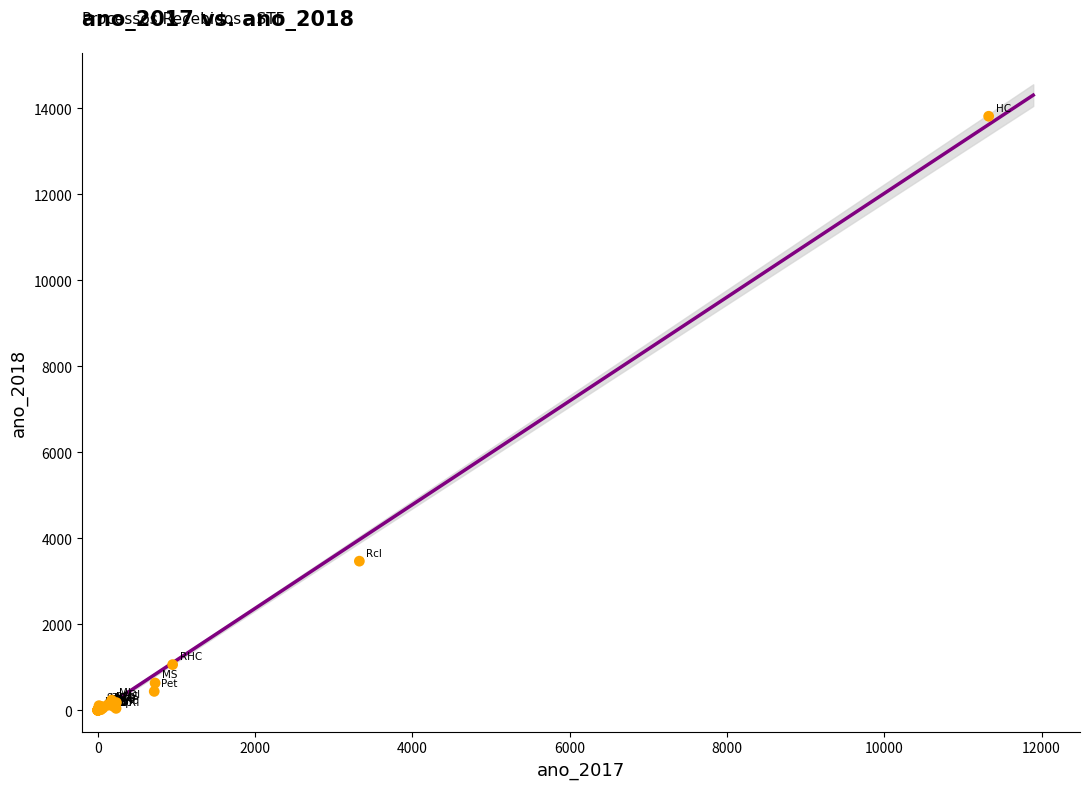

What Y value in the scatter plot is closest to 6907?

3467